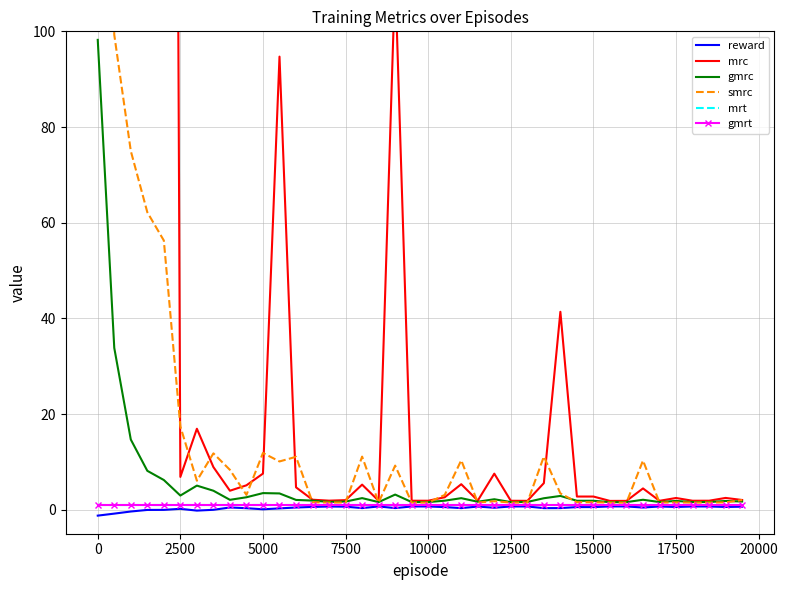

True or false: smrc and mrc cross at least once.

True